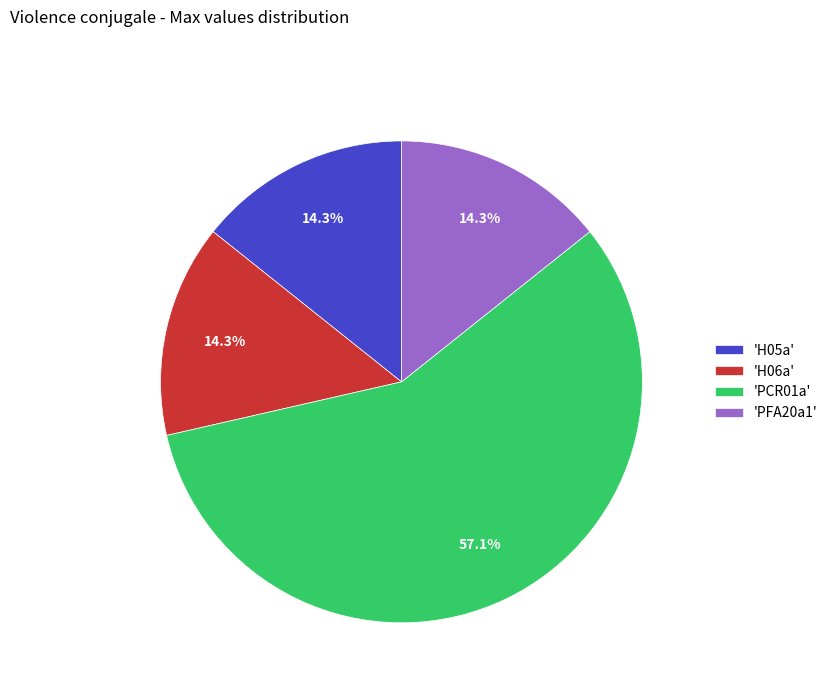

How many slices are in this pie chart?

4